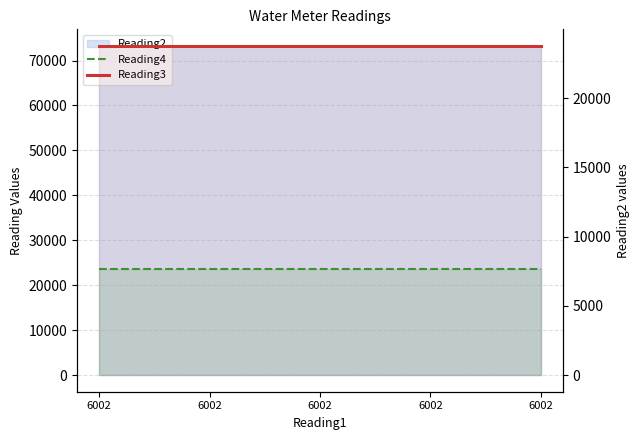

Which category has the lowest value in the Reading3 series?

6002